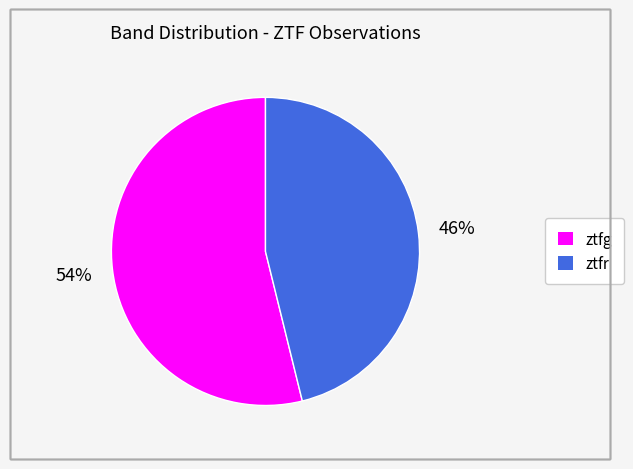

What is the ratio of the value at ztfr to the value at ztfg?

0.9